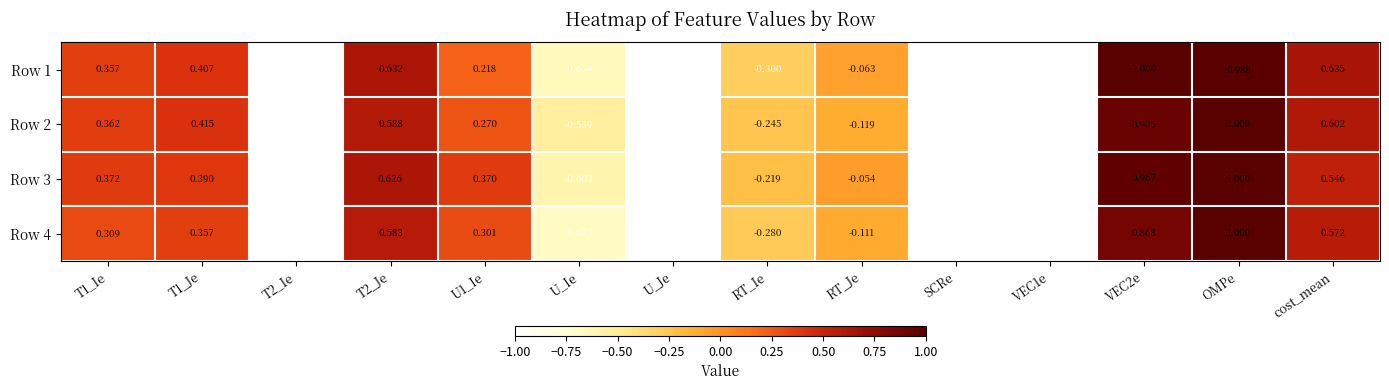

What is the greatest value displayed?

1.0